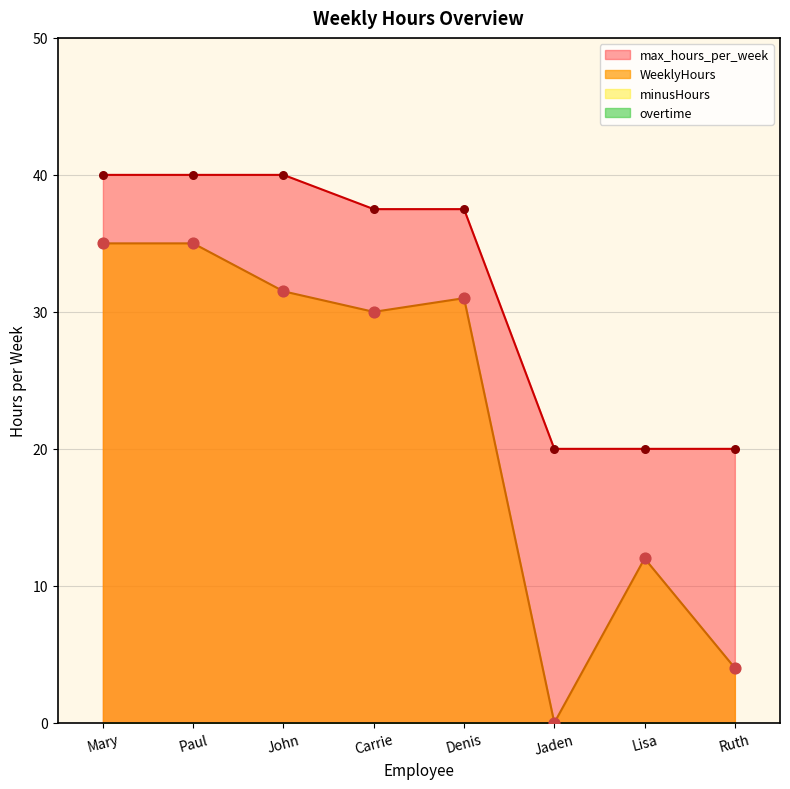

The value of WeeklyHours at Denis is 31.0. True or false?

True